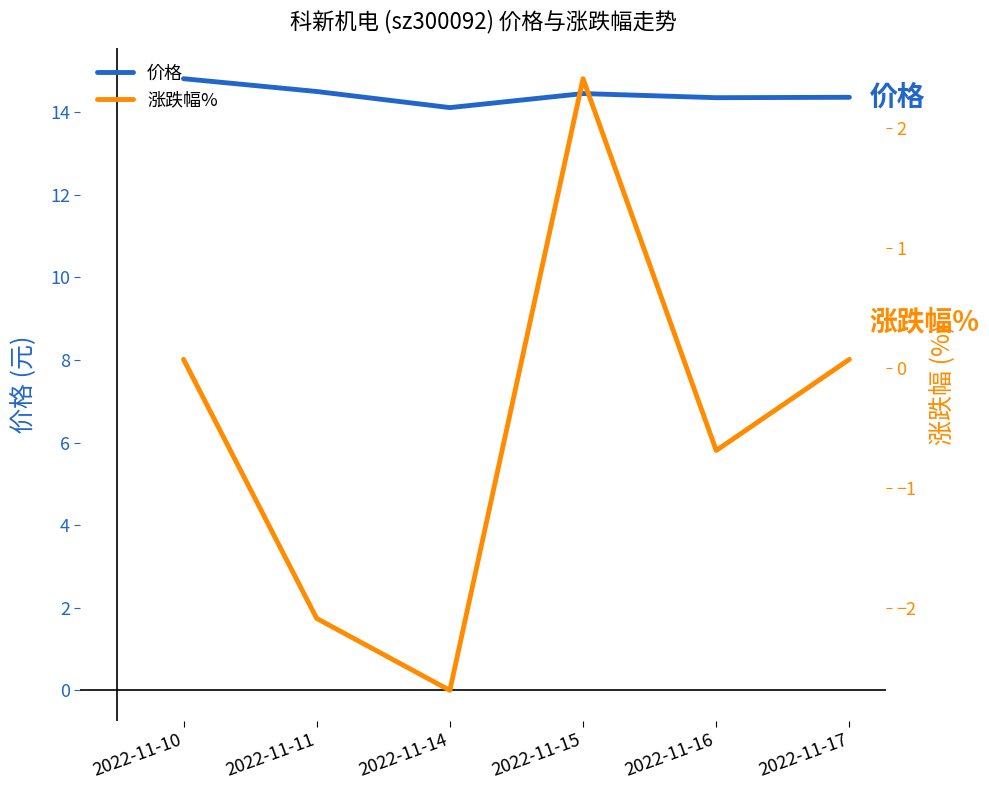

What is the difference between the 价格 values at 2022-11-14 and 2022-11-10?

0.7